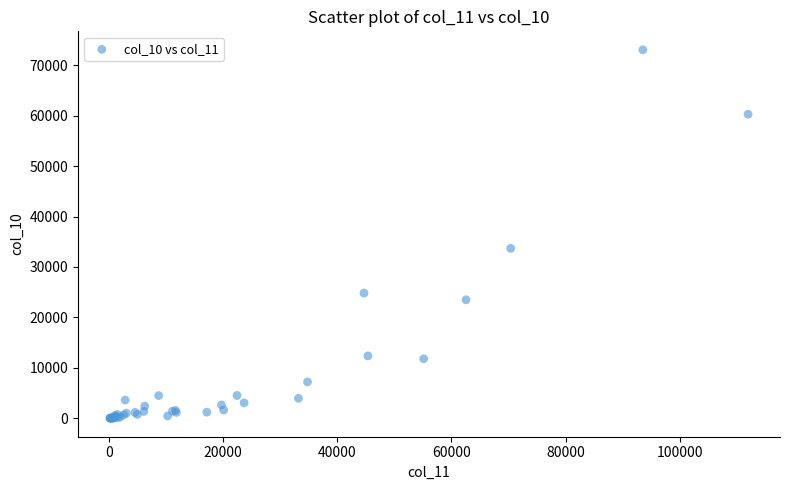

What Y value in the scatter plot is closest to 36530?

33695